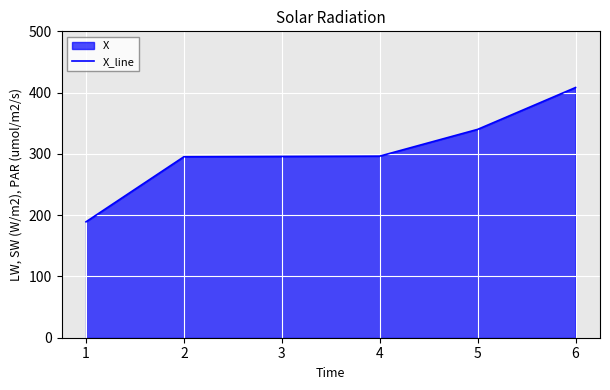

Rank the categories by value from lowest to highest.

1, 2, 3, 4, 5, 6